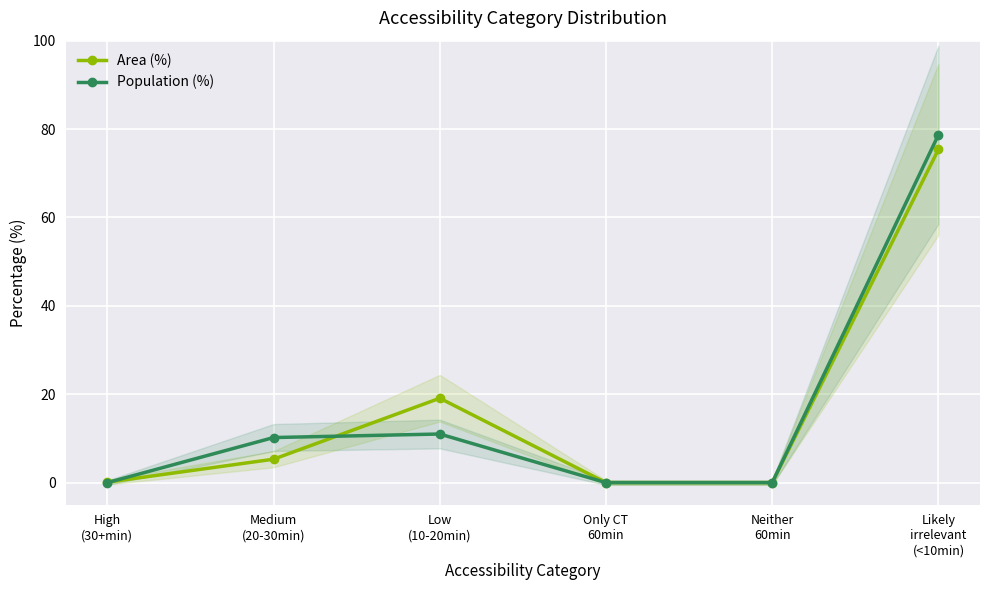

List the series in order of their peak value, highest first.

Population (%), Area (%)